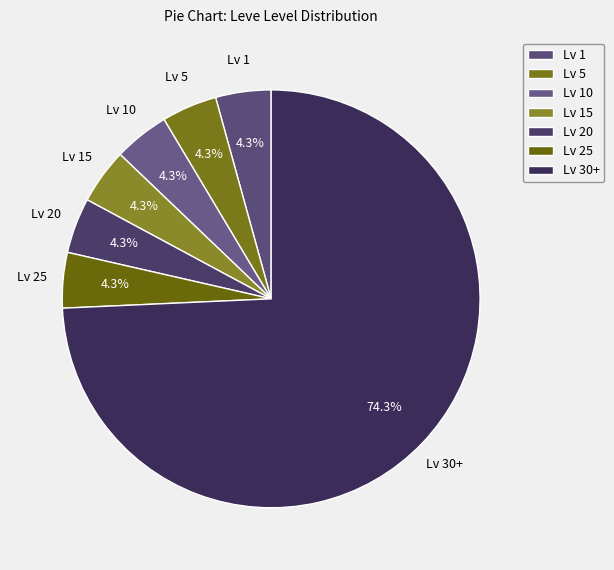

Approximately how many times larger is the value at Lv 25 compared to Lv 20?

1.0